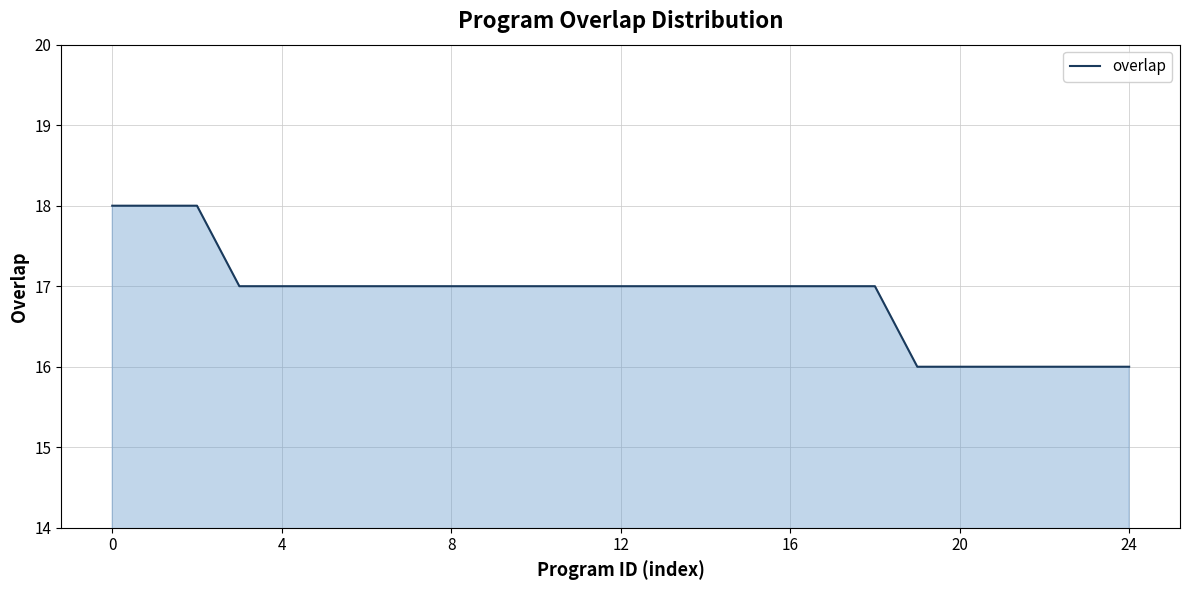

What is the minimum value shown in the chart?

16